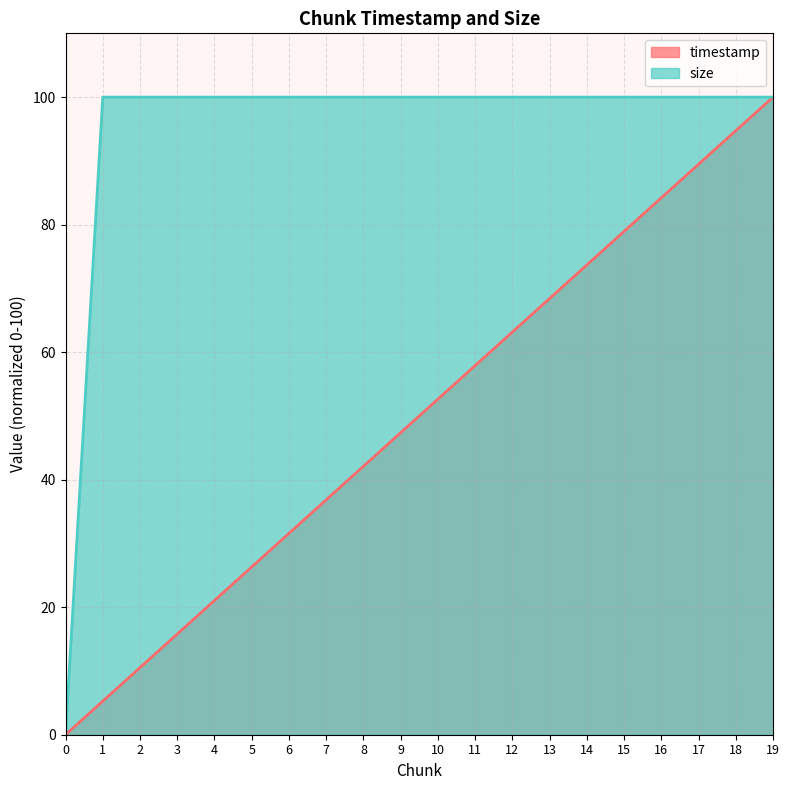

What is the highest value of the timestamp series?

100.0